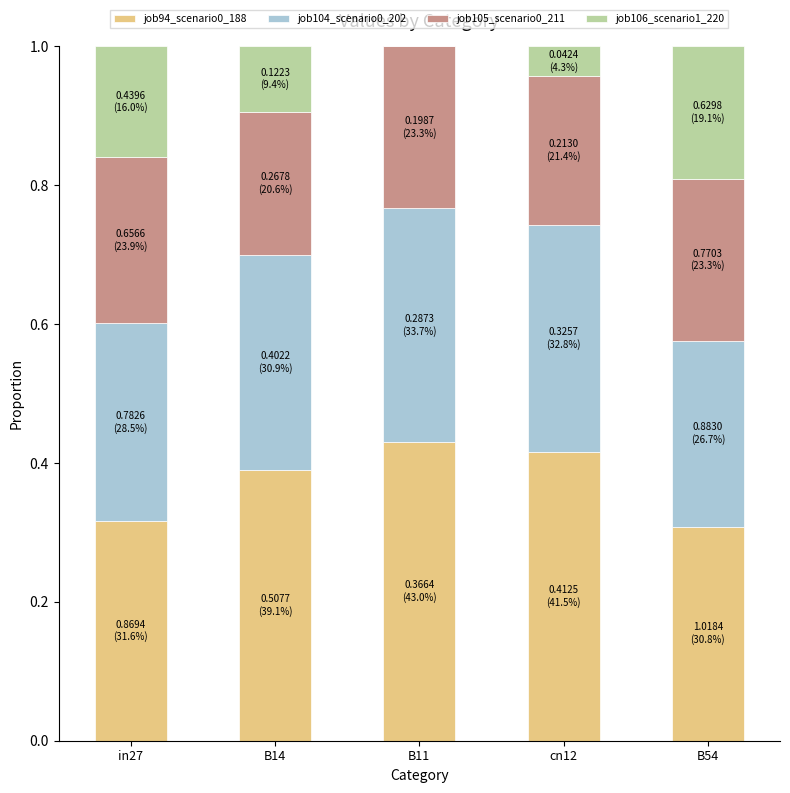

What is the total value across all series at B14?

1.0